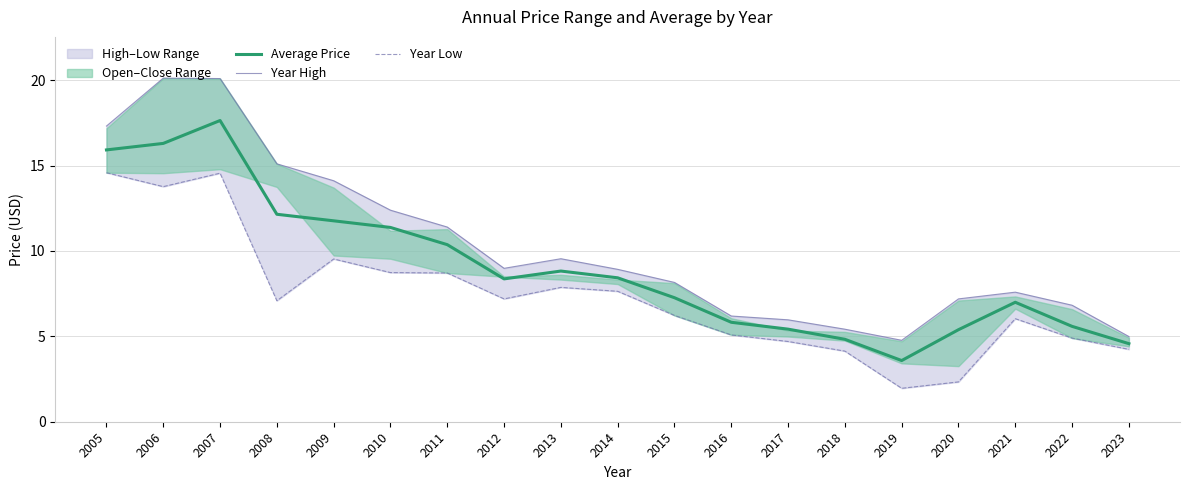

What is the value of the Year High point at the 10th from the left?

8.9